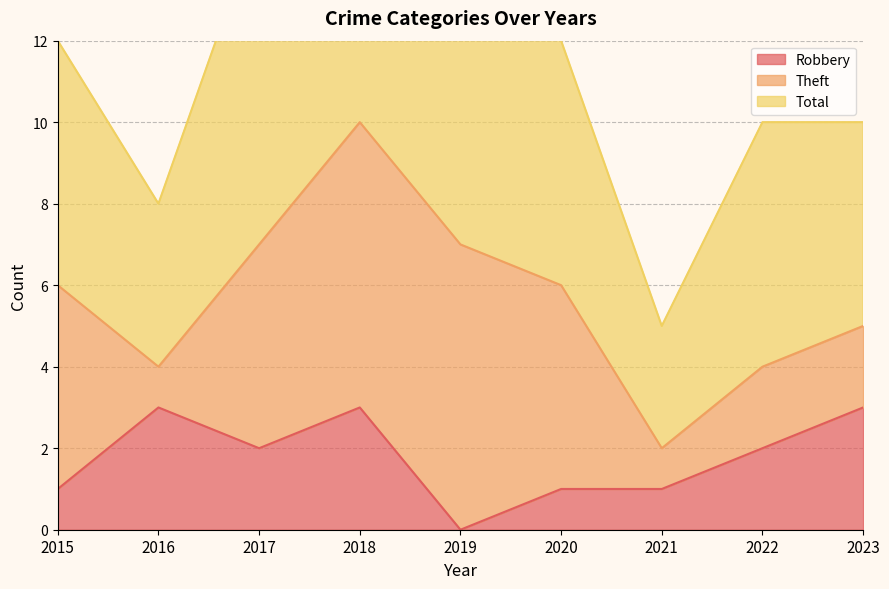

At which label does Robbery reach its minimum?

2019